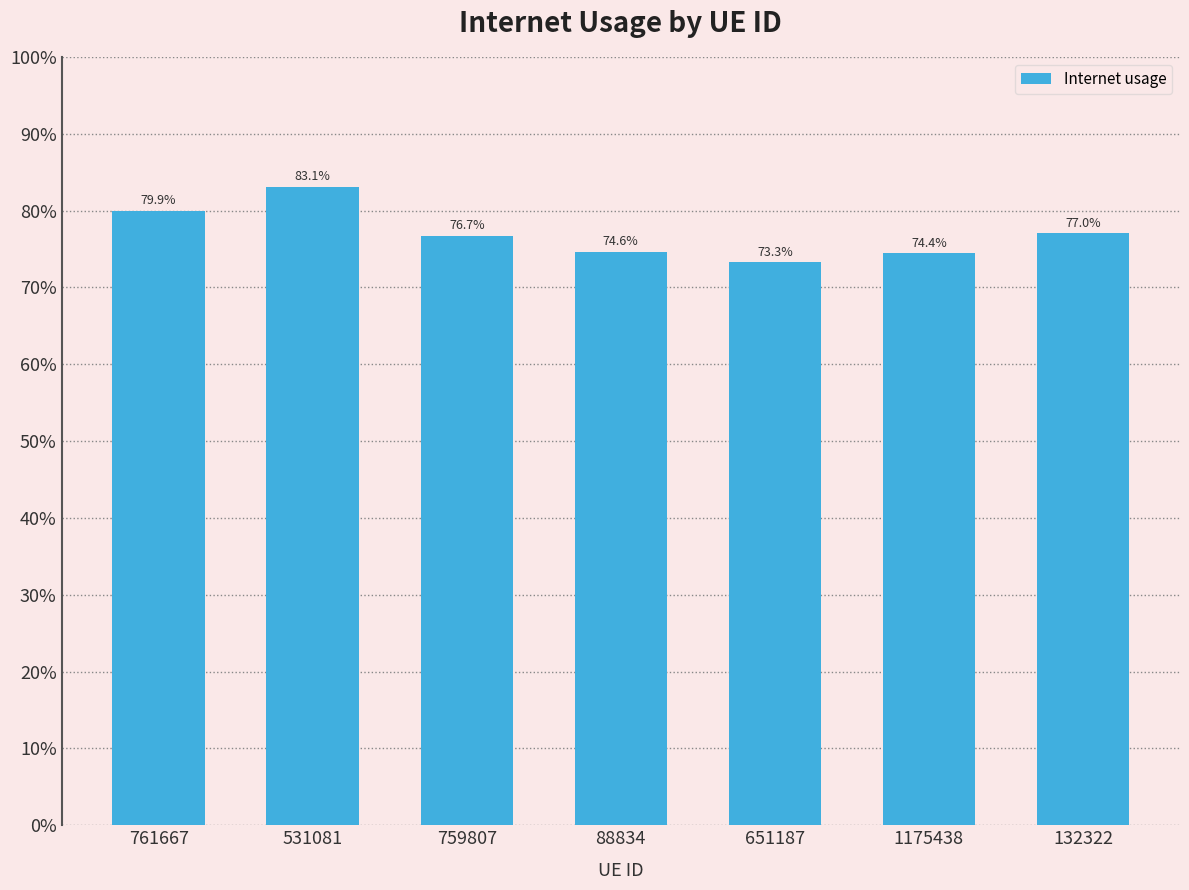

Does the chart contain any negative values?

No